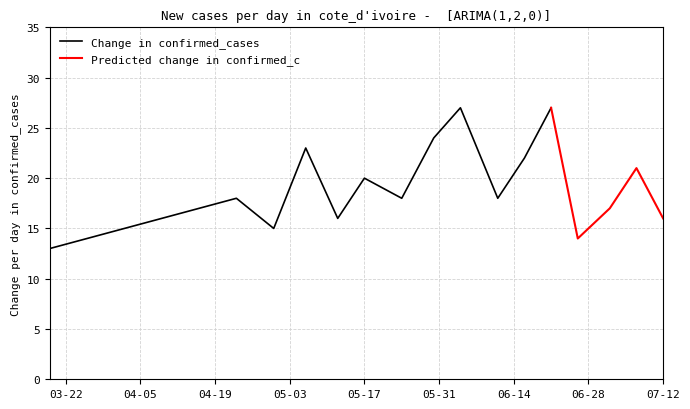

How many values in the K series exceed 18?

7